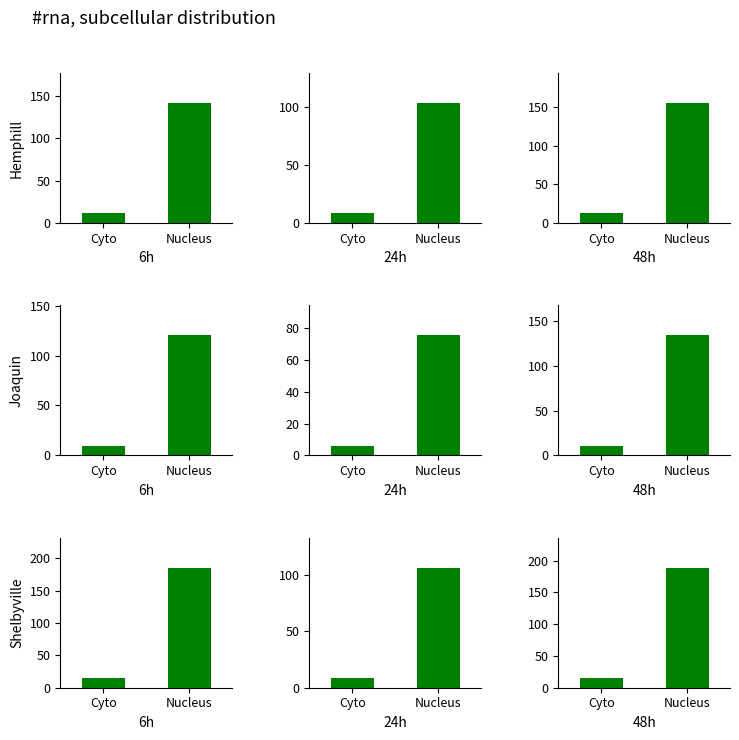

What is the label of the 1st bar from the right?

Nucleus